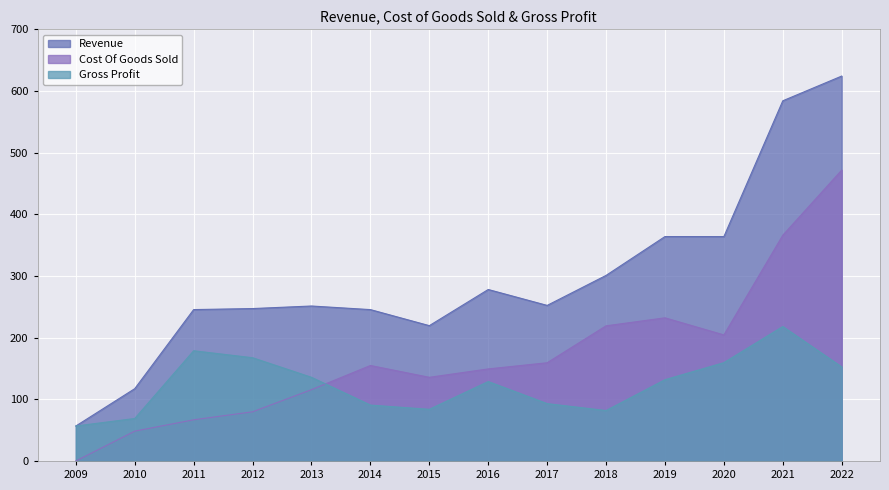

What is the total value across all series at 2012?

494.3